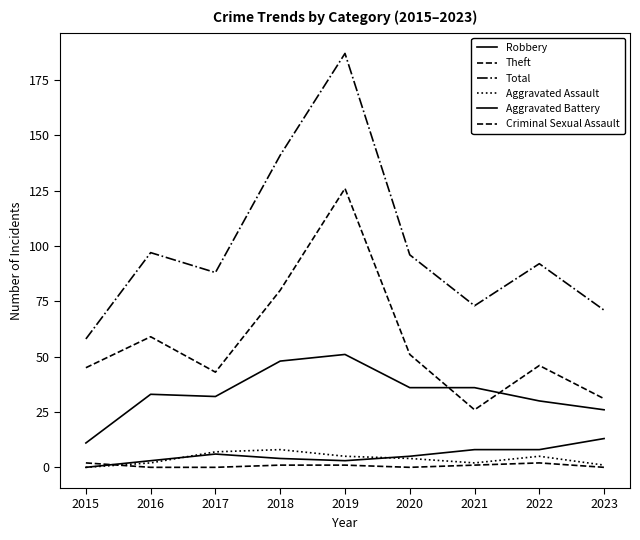

True or false: Aggravated Battery and Theft cross at least once.

False